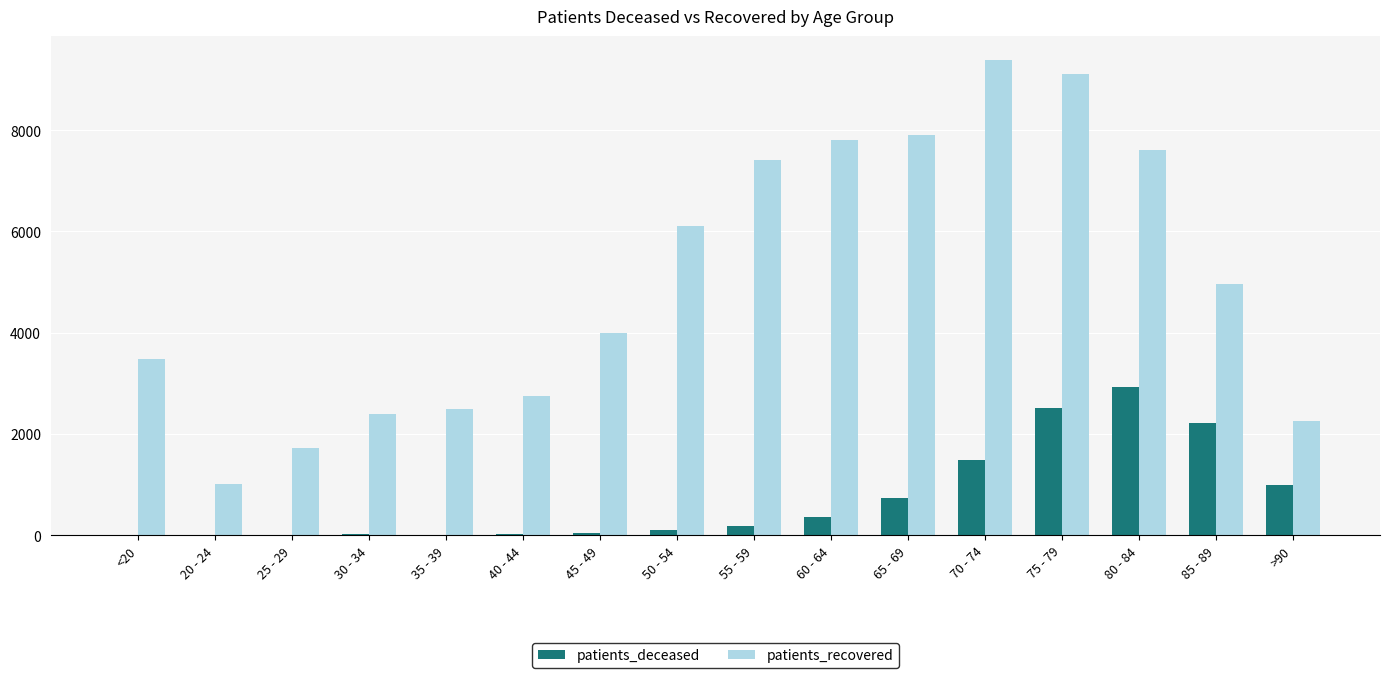

What is the difference between the patients_recovered values at 40 - 44 and 60 - 64?

5068